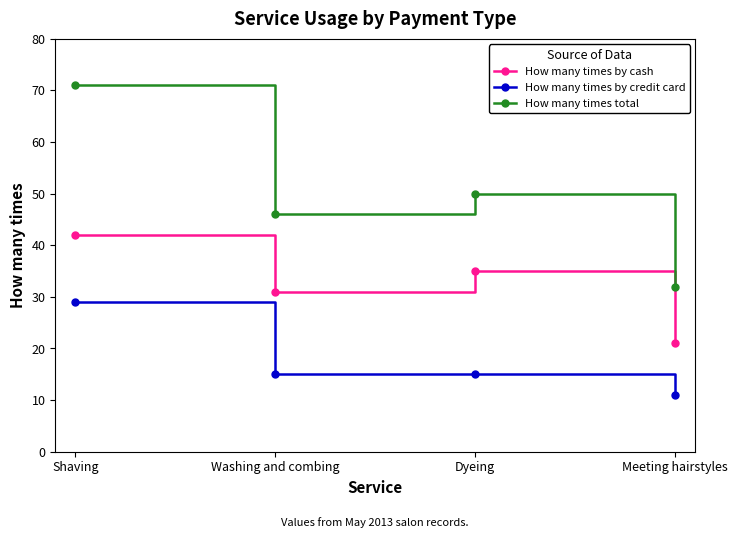

True or false: How many times by cash has a value of 42 at Shaving.

True